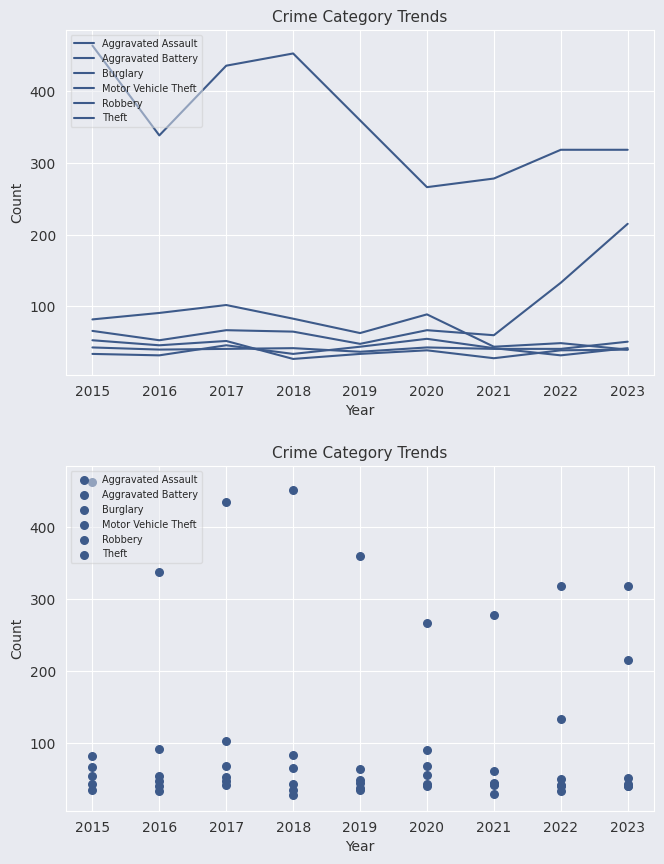

Which series has the largest total across all categories?

Theft